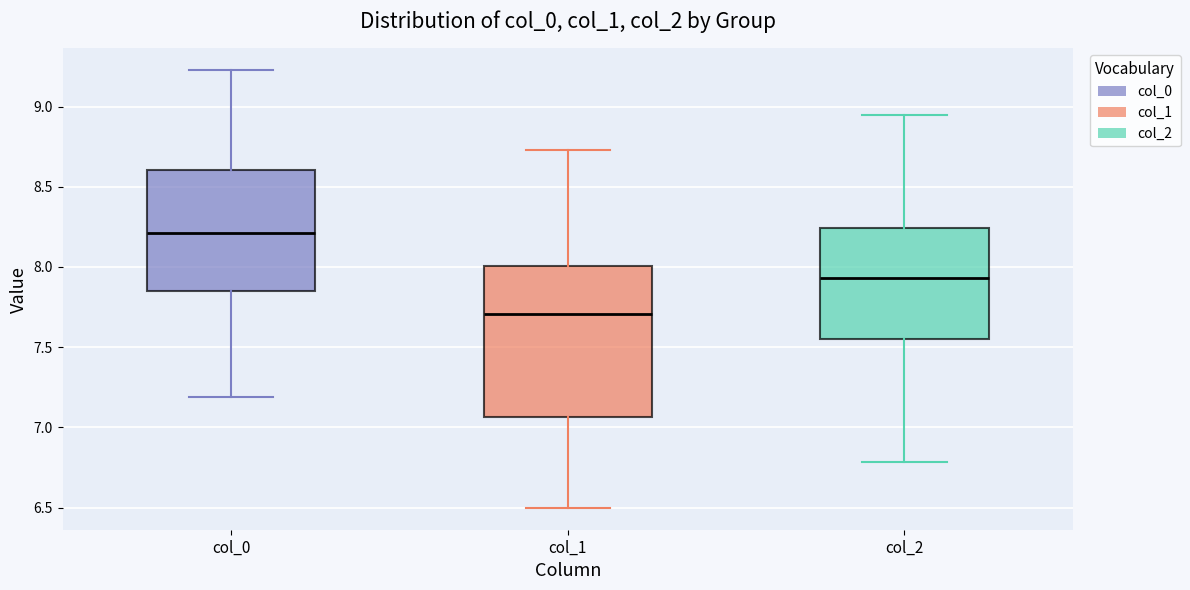

Which box's median line is the lowest?

col_1